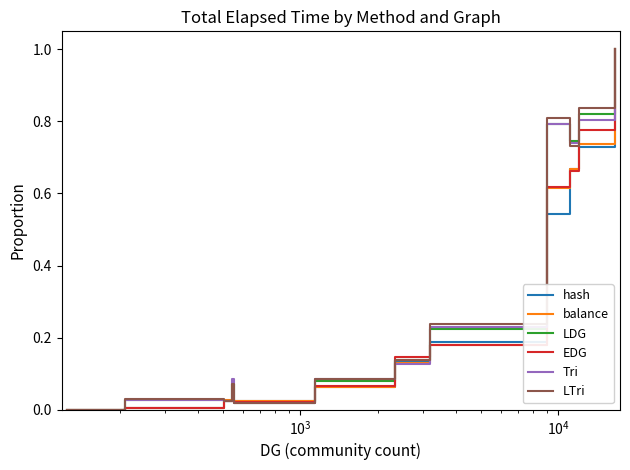

How many lines are shown in the chart?

6